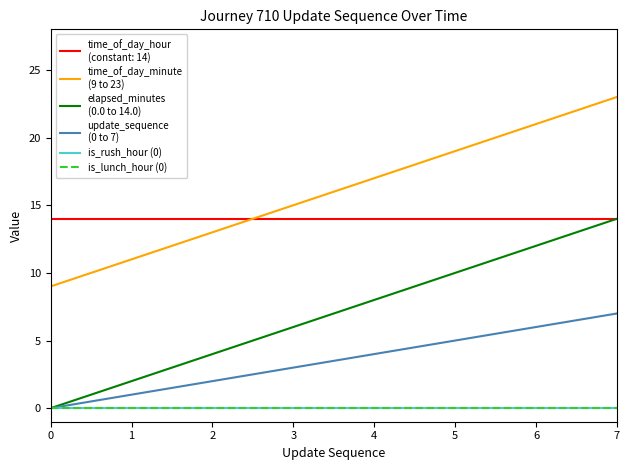

Is this an area chart (filled region under the line)?

No